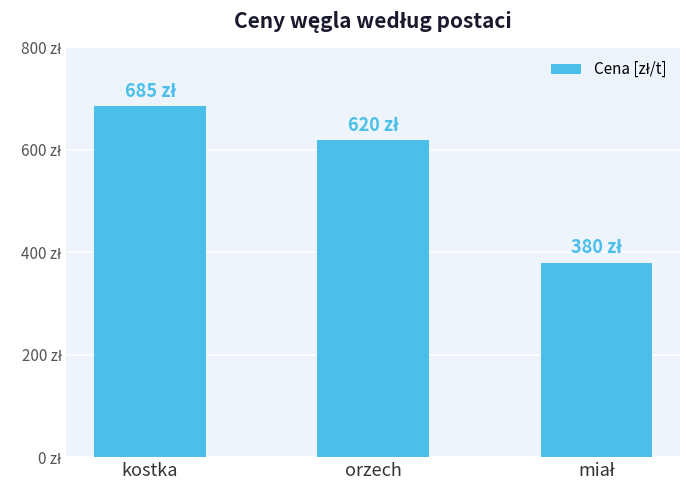

Are the bars grouped side by side (vs. stacked)?

No